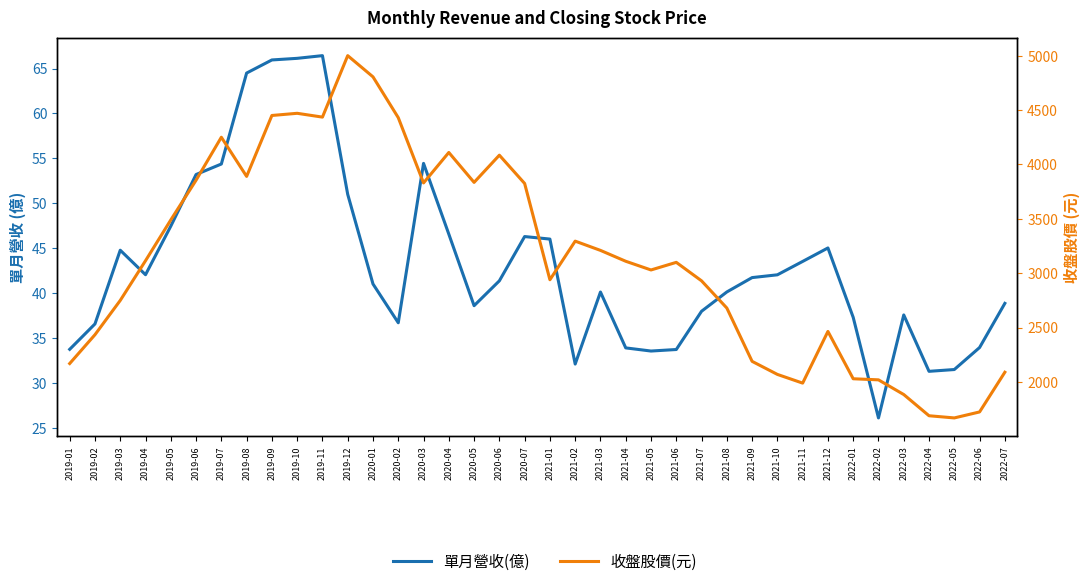

Is this an area chart (filled region under the line)?

No